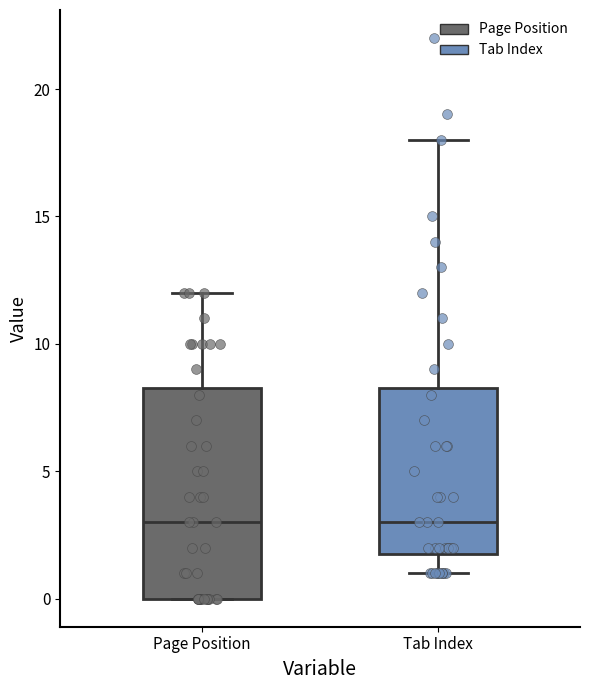

Which box is the tallest, from its lower edge to its upper edge?

Page Position